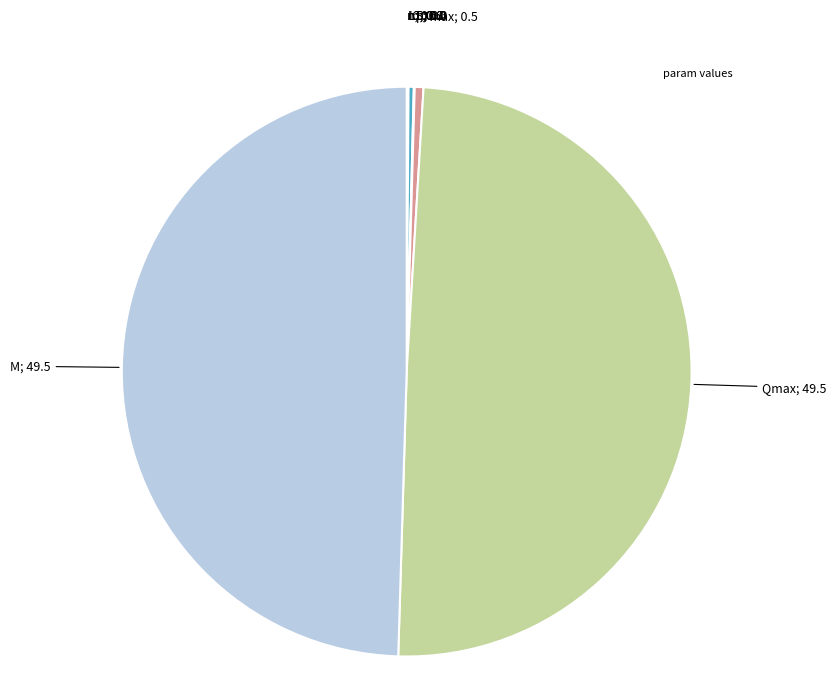

Is there a majority slice in this chart?

No